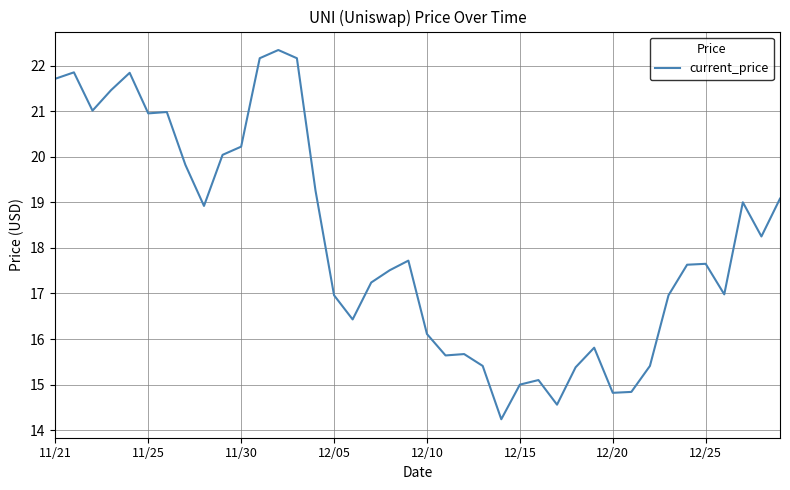

What is the greatest value displayed?

22.3